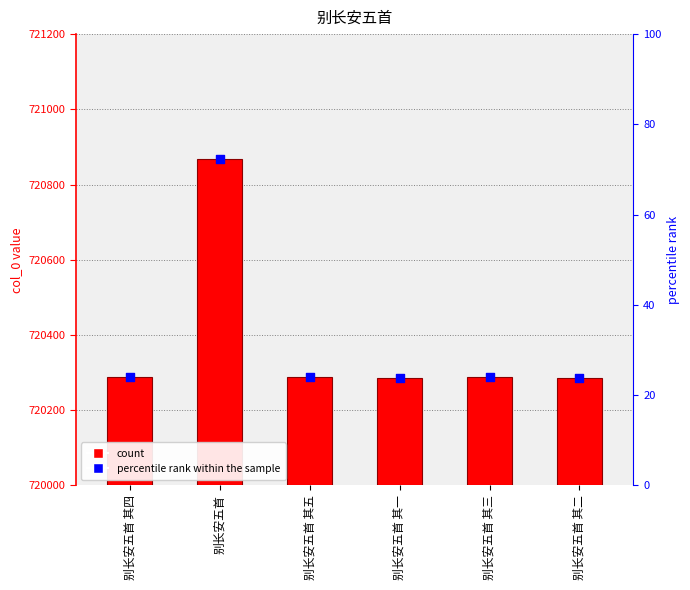

Which series reaches the maximum Y coordinate?

col_0